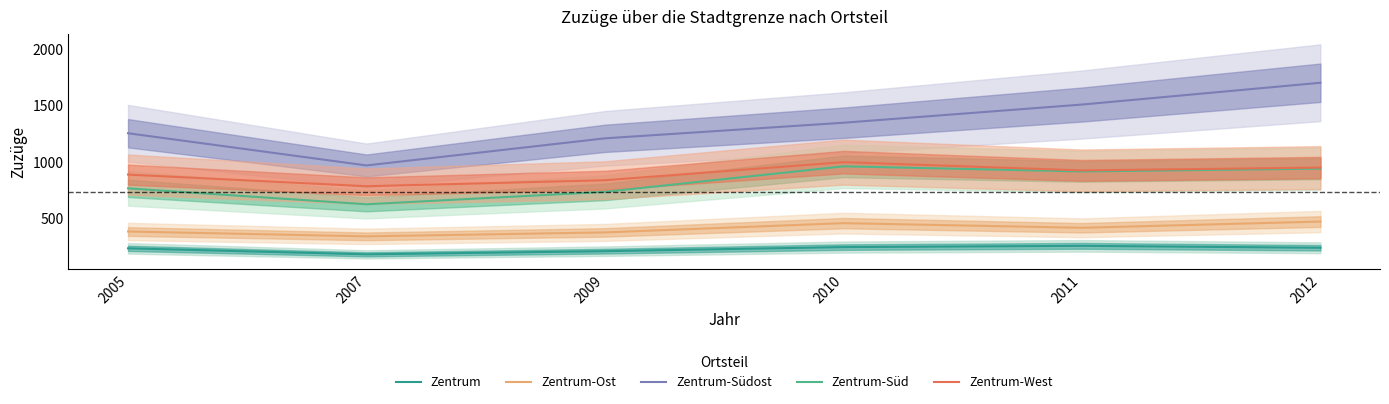

How many lines are shown in the chart?

5